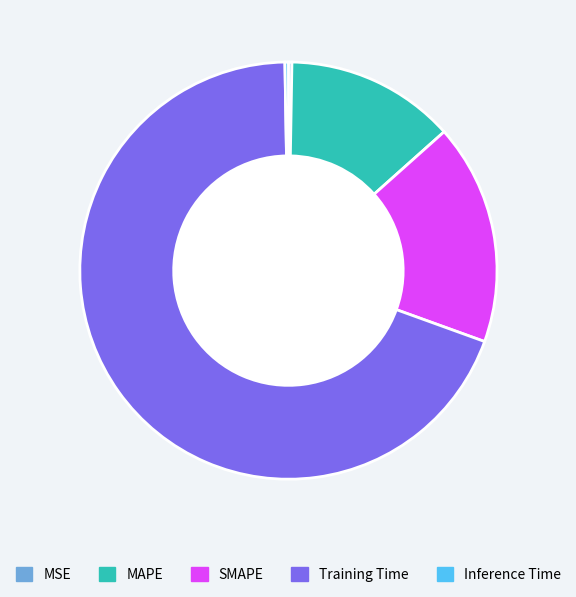

Does MAPE account for over 50% of the chart?

No